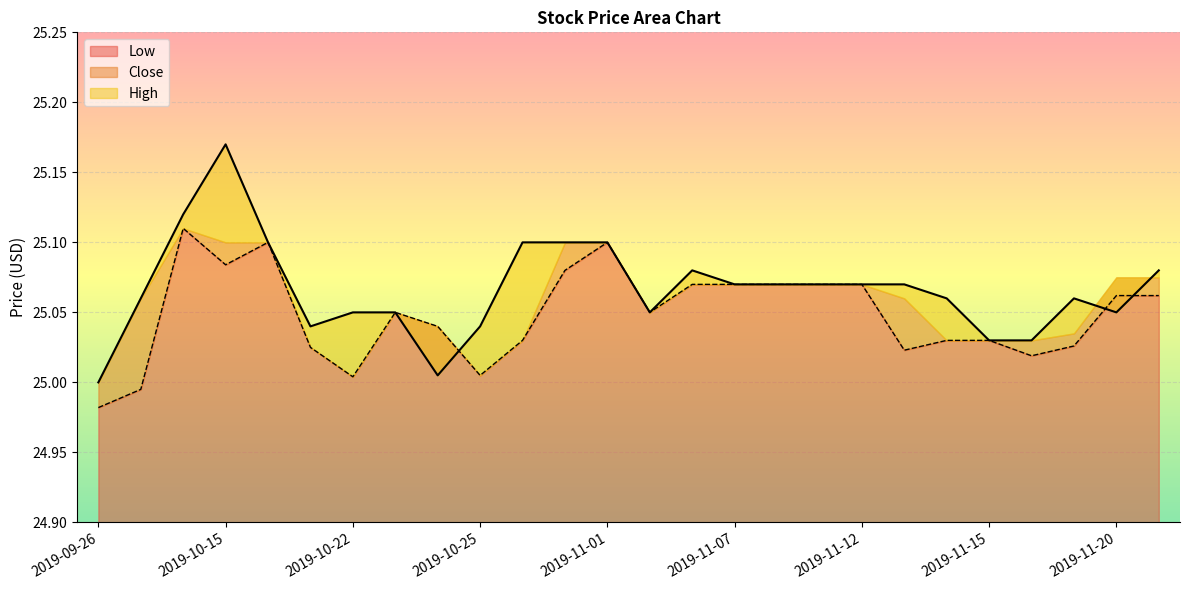

At which category does Low reach its first local peak?

2019-10-14